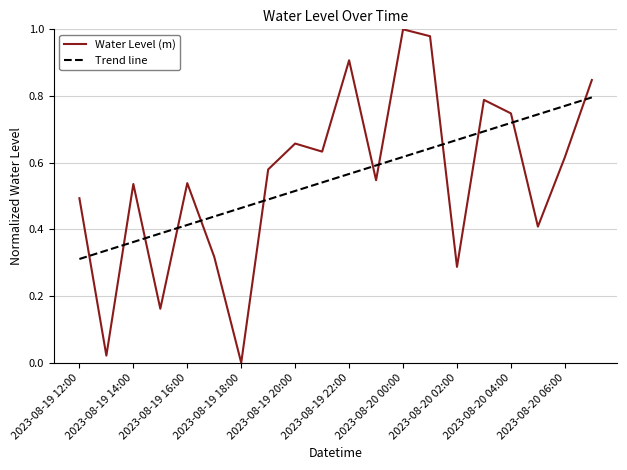

Which series has the widest spread of values?

Water Level (m)